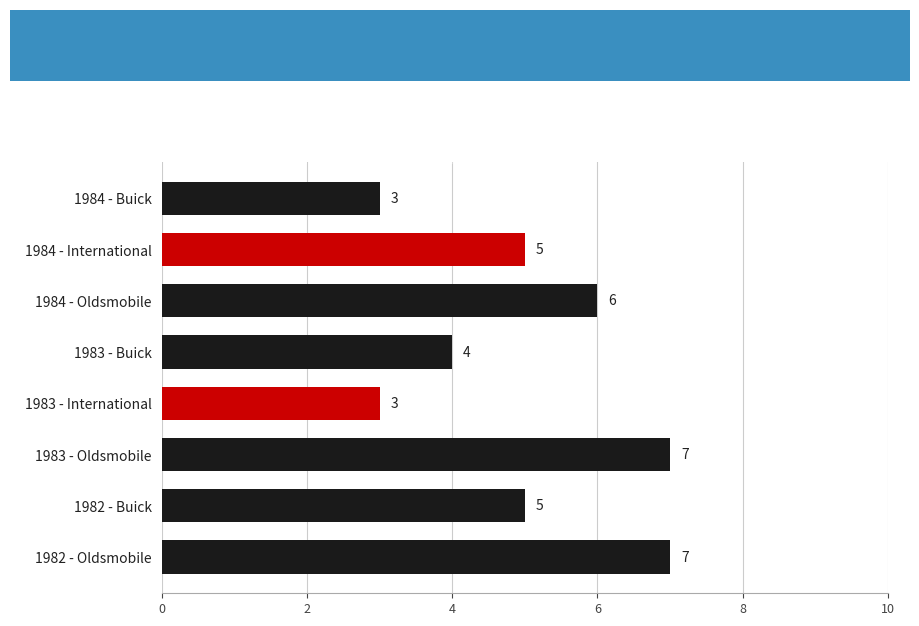

Read the value at 1983 - International.

3